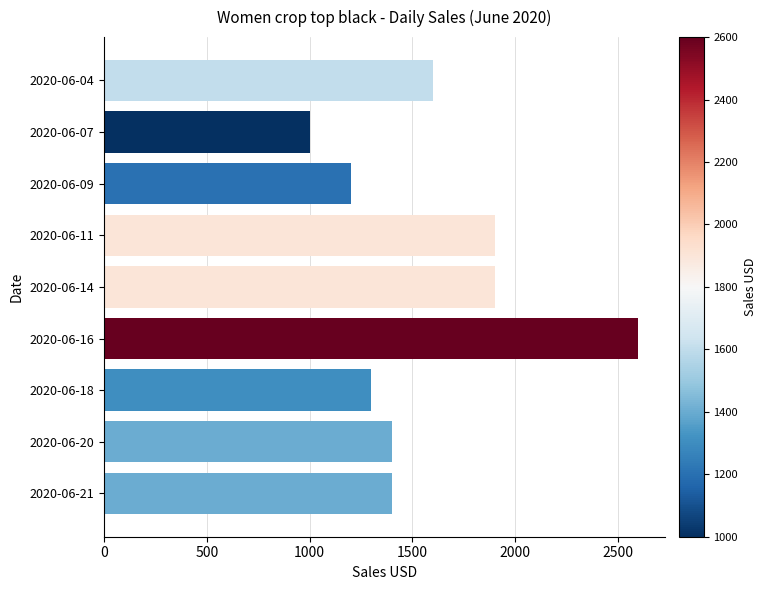

What is the change in value from 2020-06-07 to 2020-06-14?

+900